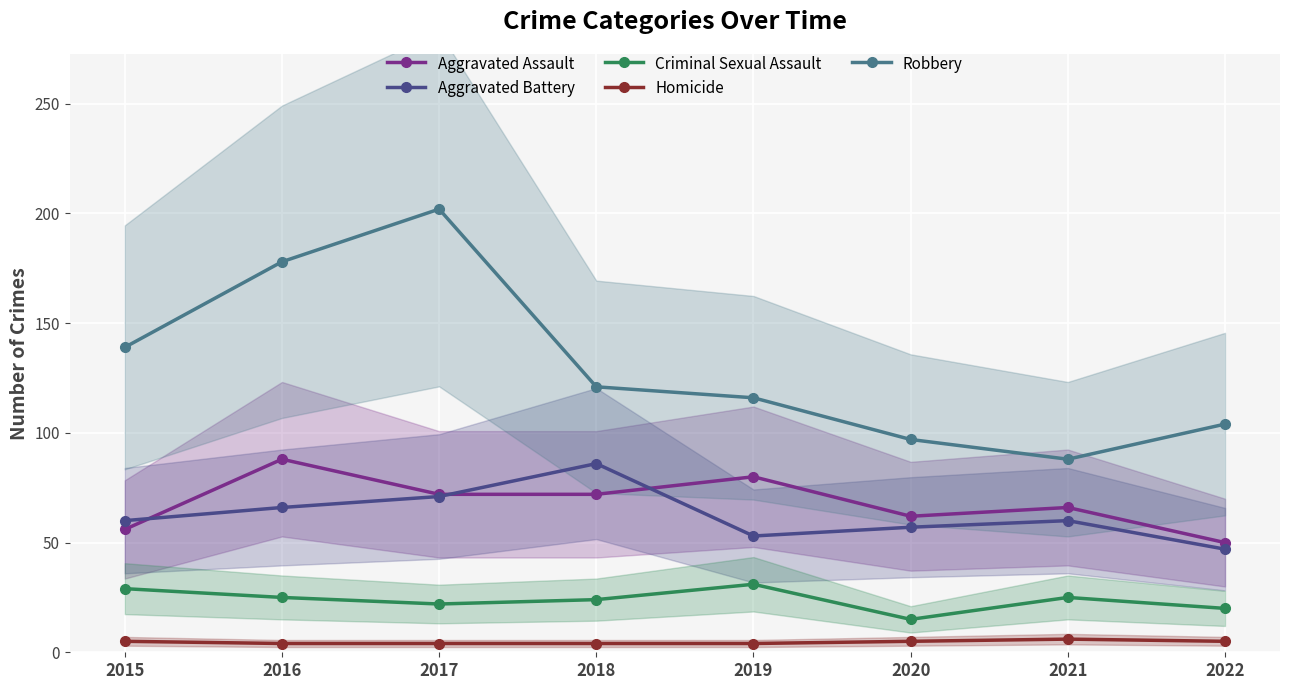

What is the average value of the Robbery series?

131